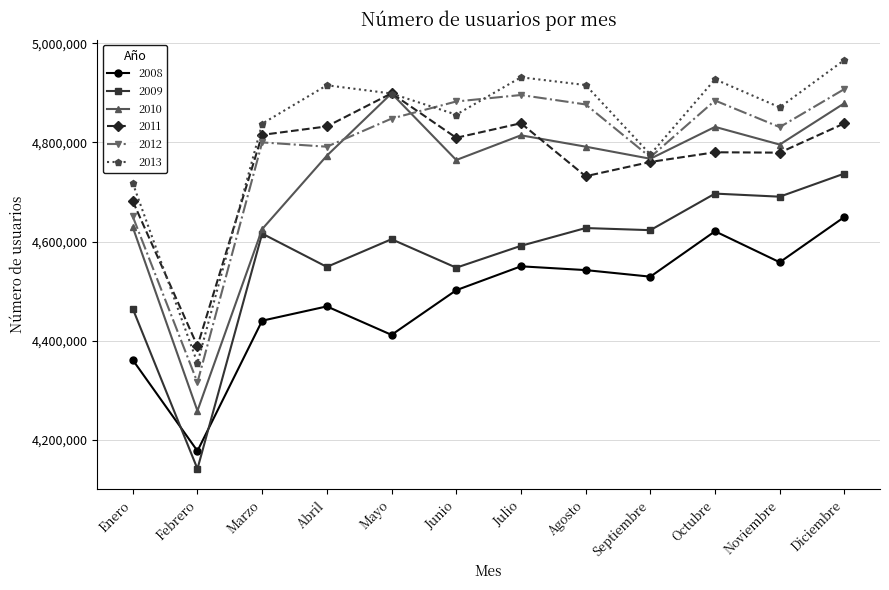

What is the label of the 7th point from the right?

Junio